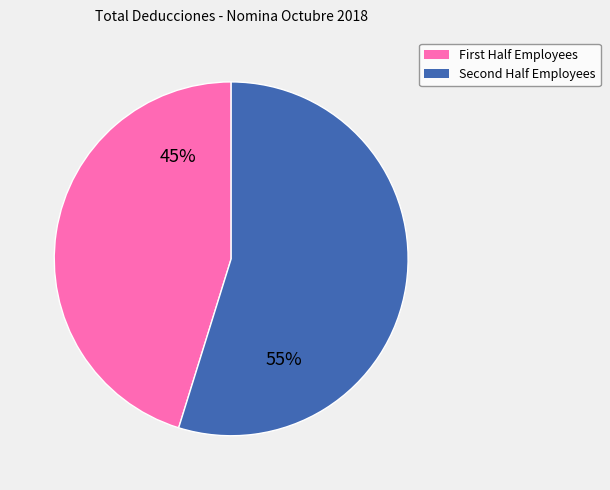

To the nearest percent, what is the average slice percentage?

50%